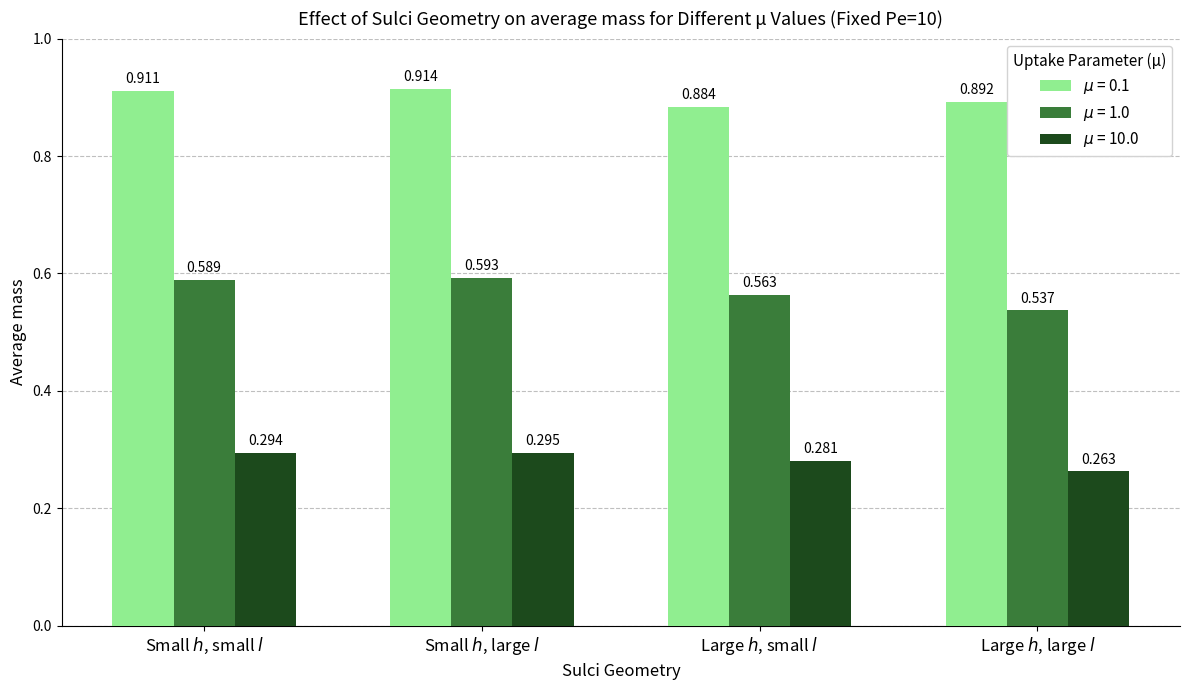

Which series has the largest range (max minus min)?

$\mu$ = 1.0